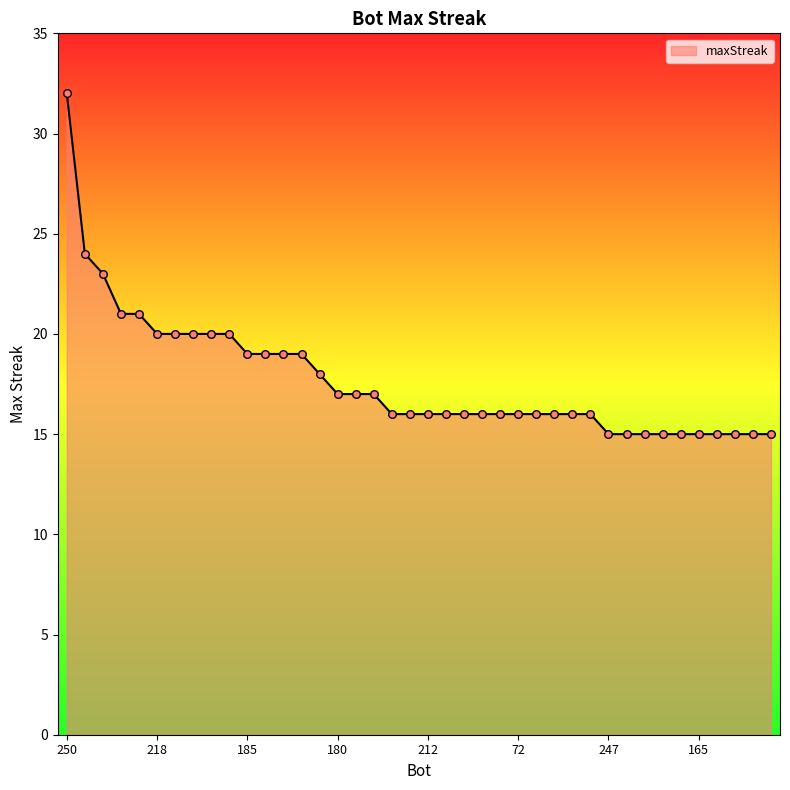

What is the maximum value shown in the chart?

32